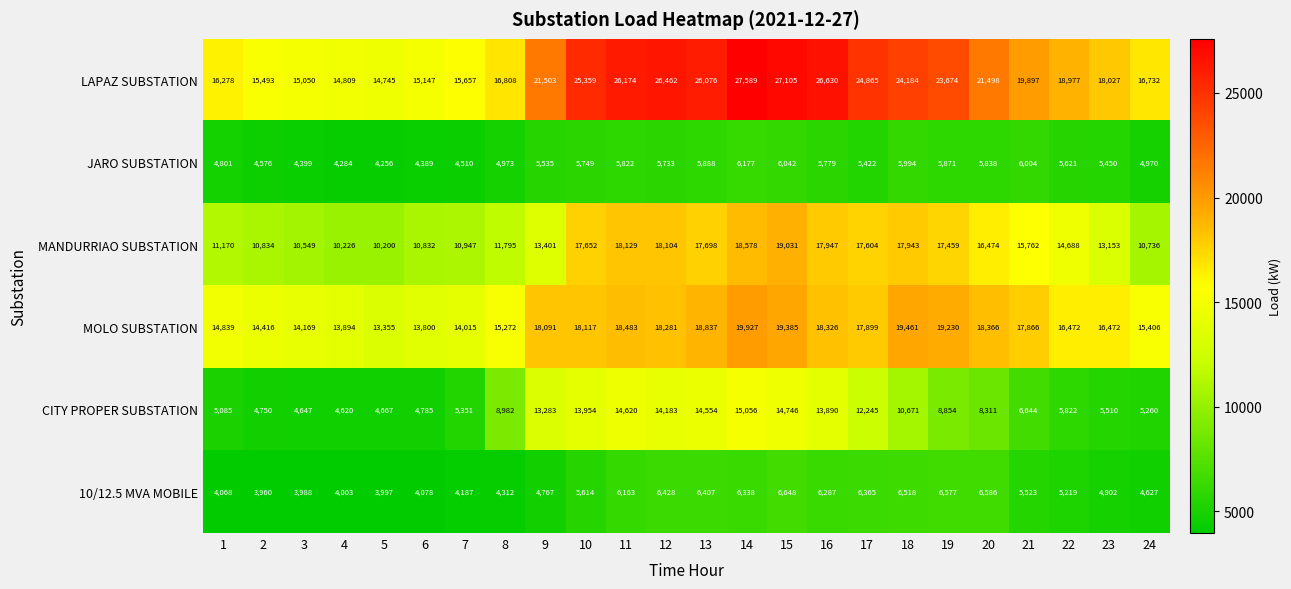

What is the minimum value shown in the chart?

3960